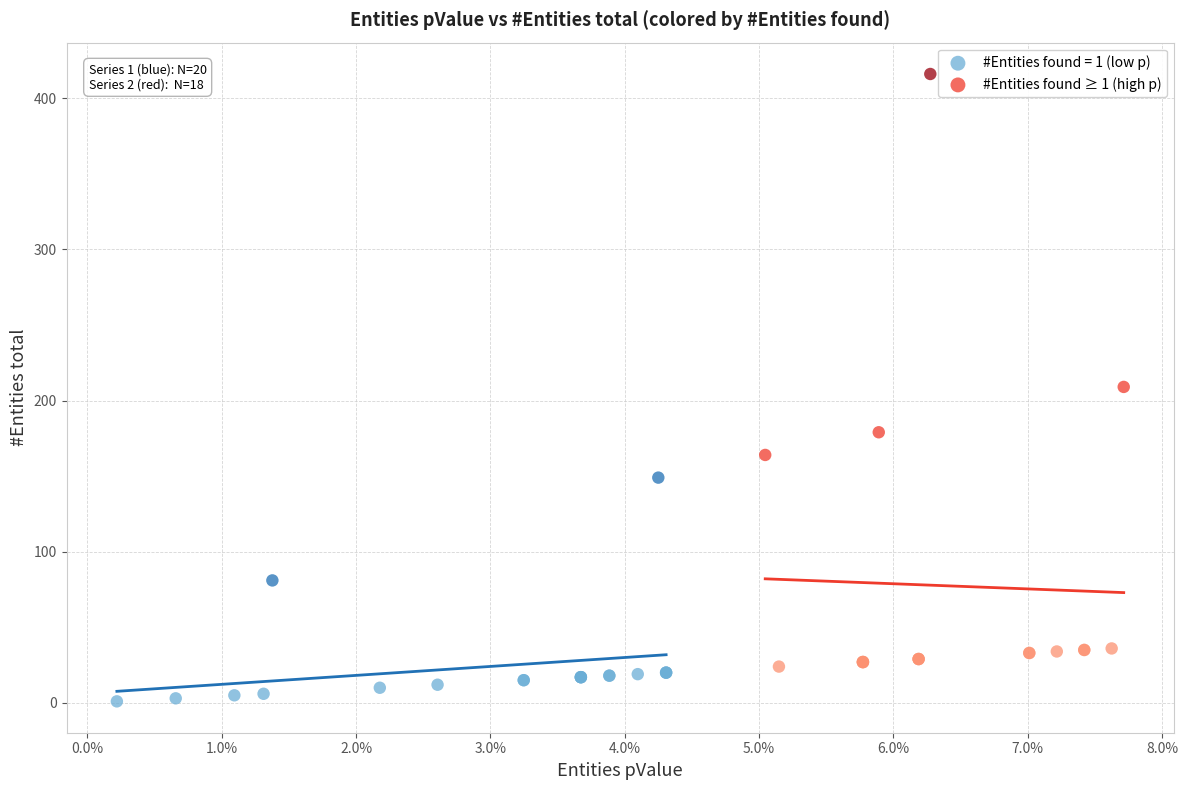

Which series reaches the minimum Y coordinate?

#Entities found = 1 (low p)